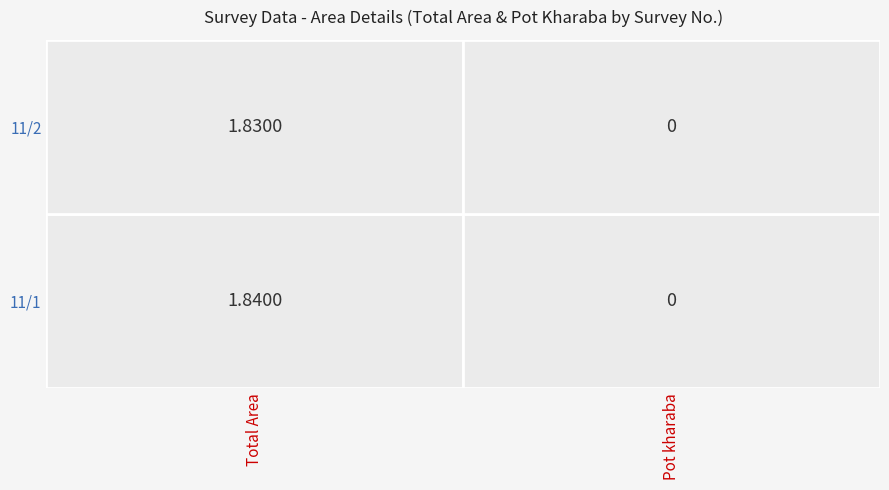

What is the average value of the 11/1 series?

0.9